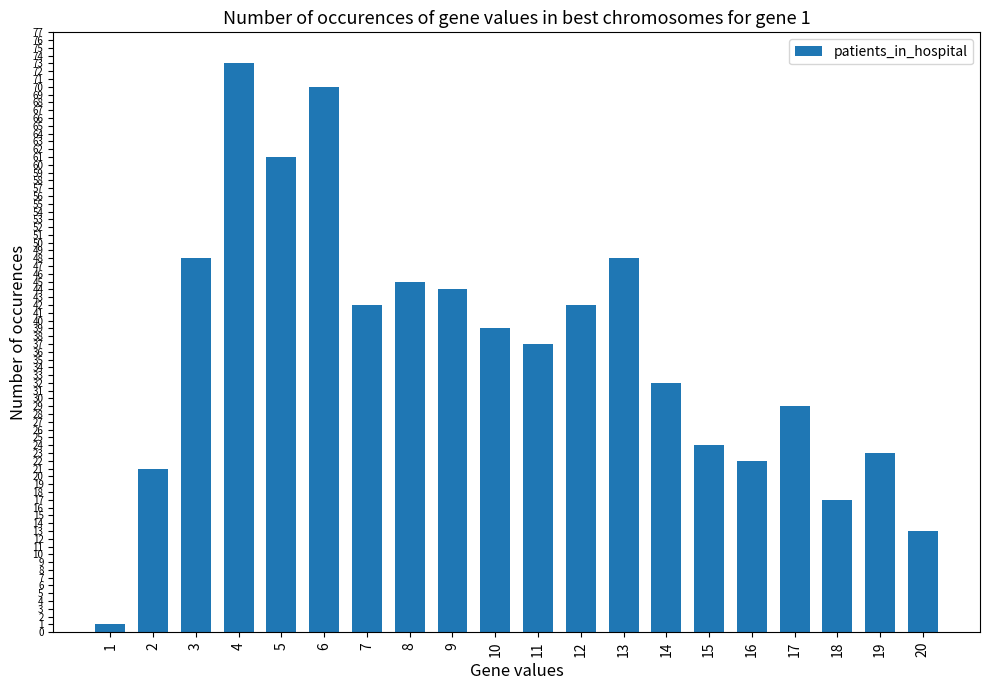

How many values are below 39?

10